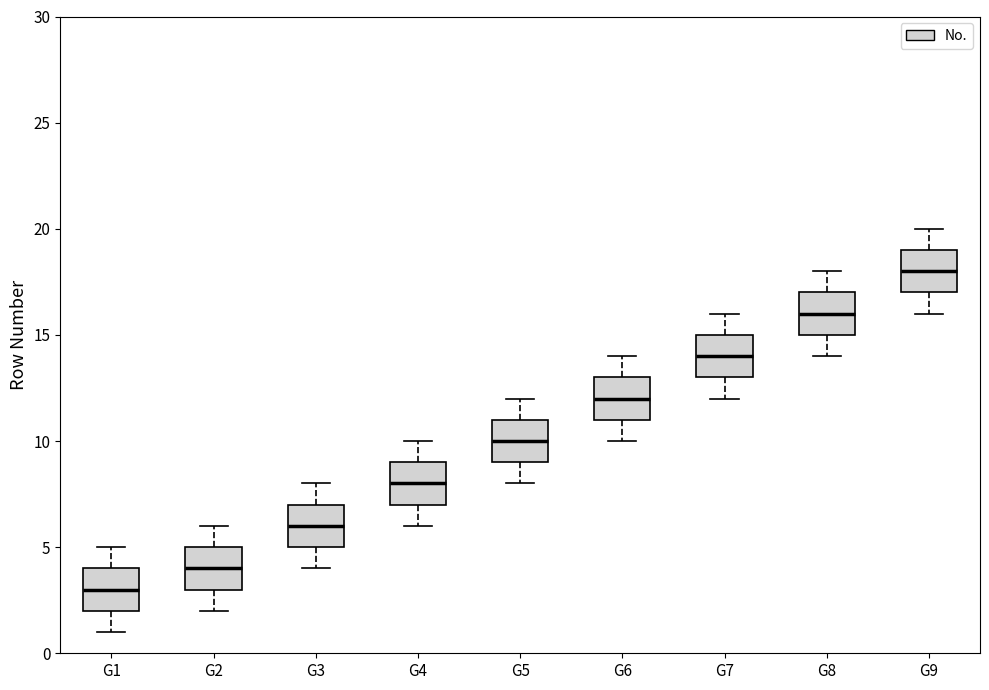

Reading left to right, read every box against the y-axis: the position of its median line, the range the box covers, and the ends of its whiskers. The values are not printed on the chart, so give them approximately, as read against the axis.

G1: median 3, box 2 to 4, whiskers 1 to 5
G2: median 4, box 3 to 5, whiskers 2 to 6
G3: median 6, box 5 to 7, whiskers 4 to 8
G4: median 8, box 7 to 9, whiskers 6 to 10
G5: median 10, box 9 to 11, whiskers 8 to 12
G6: median 12, box 11 to 13, whiskers 10 to 14
G7: median 14, box 13 to 15, whiskers 12 to 16
G8: median 16, box 15 to 17, whiskers 14 to 18
G9: median 18, box 17 to 19, whiskers 16 to 20